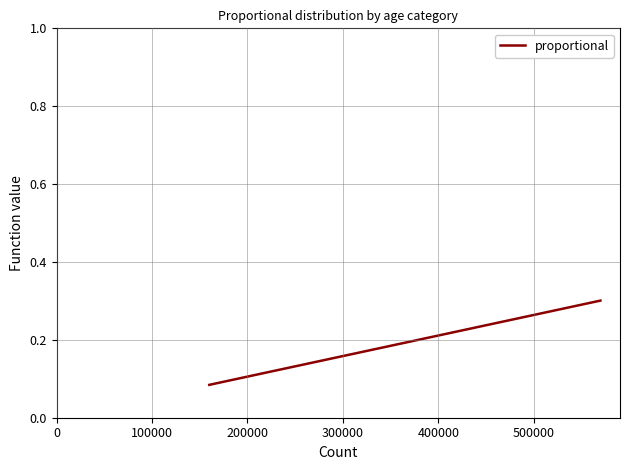

Reading left to right, transcribe all the data shown in this chart.

0.1	0.1	0.2	0.3	0.3